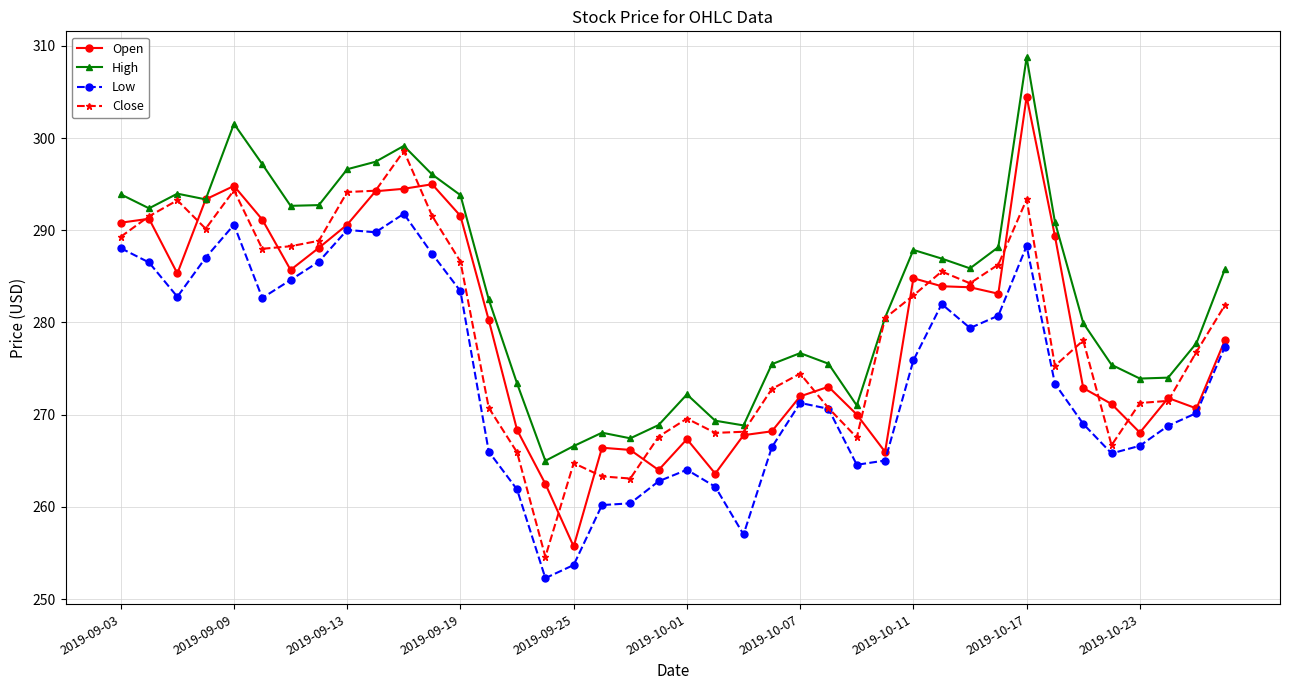

Rank the series by their maximum value, from highest to lowest.

High, Open, Close, Low